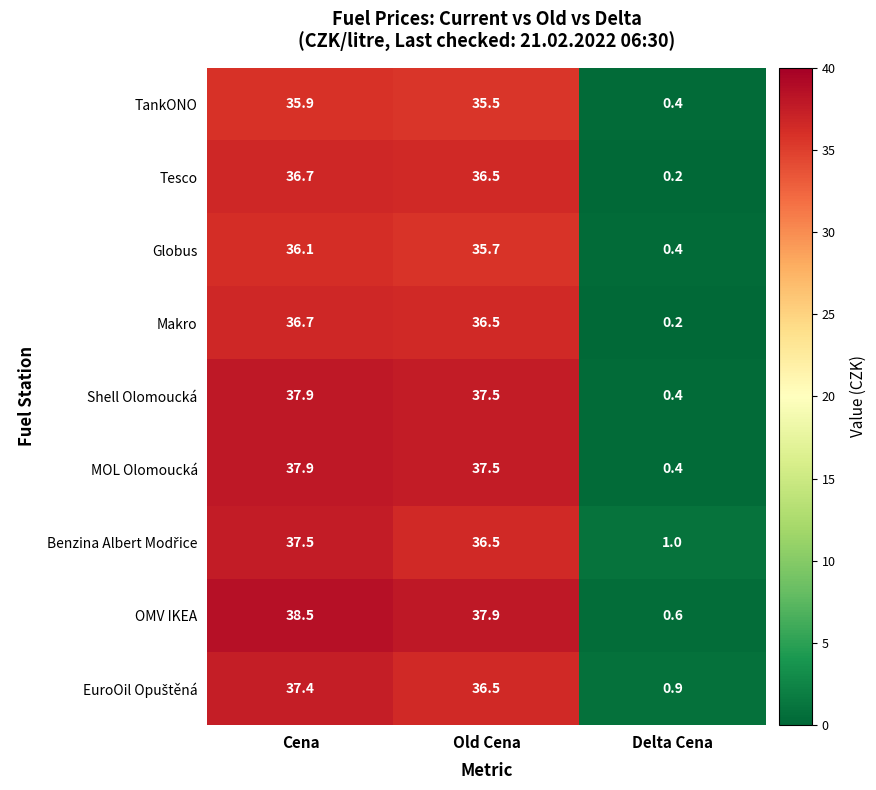

The Tesco series shows 13.5 at Cena. True or false?

False